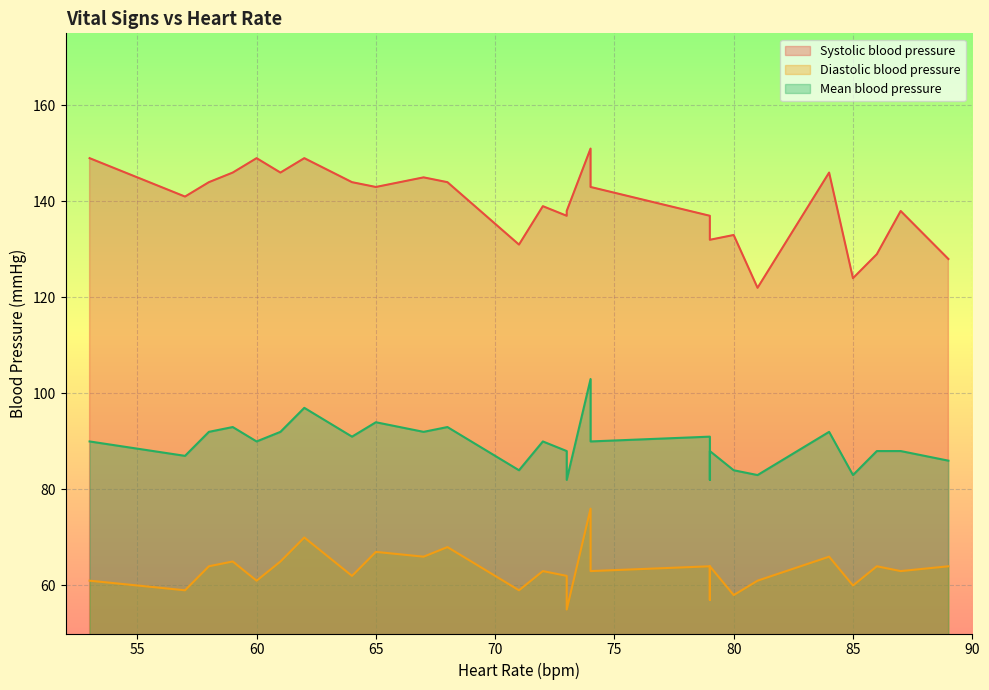

List the labels in order of Diastolic blood pressure value, largest first.

74, 62, 68, 65, 67, 84, 59, 61, 58, 79, 86, 79, 89, 72, 74, 87, 64, 73, 53, 60, 81, 85, 57, 71, 80, 79, 73